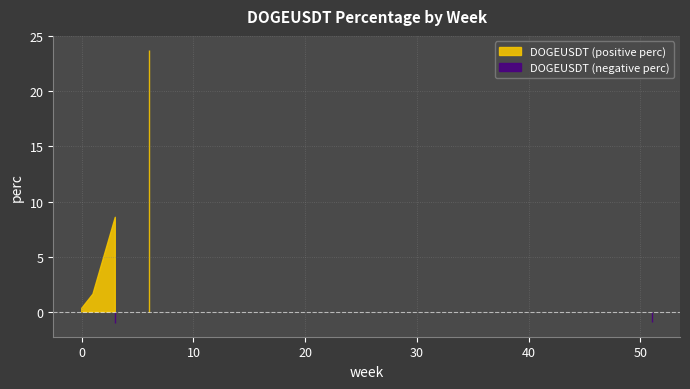

What is the label of the 3rd point from the left?

1